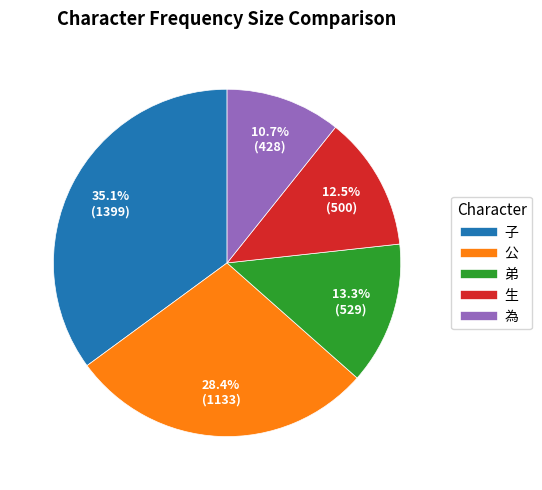

What is the total percentage of 公 and 生?

40.9%